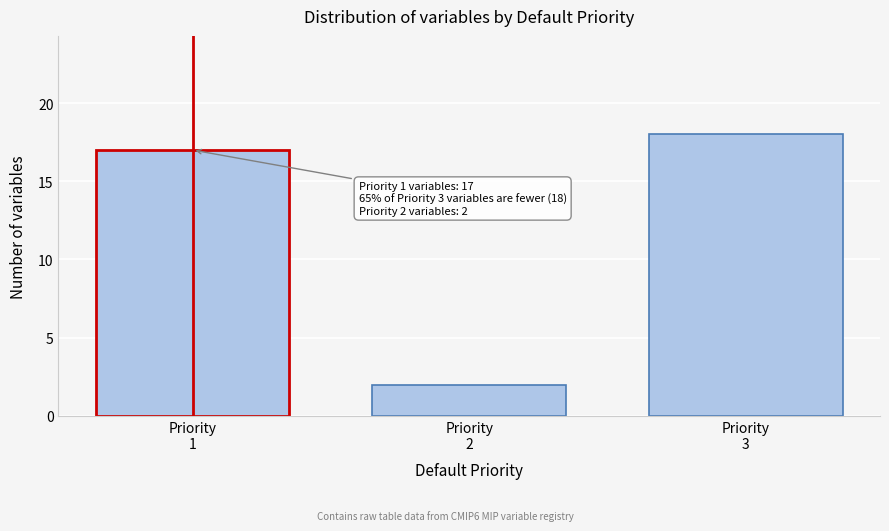

Reading left to right, what are all the values shown in this chart?

17	2	18